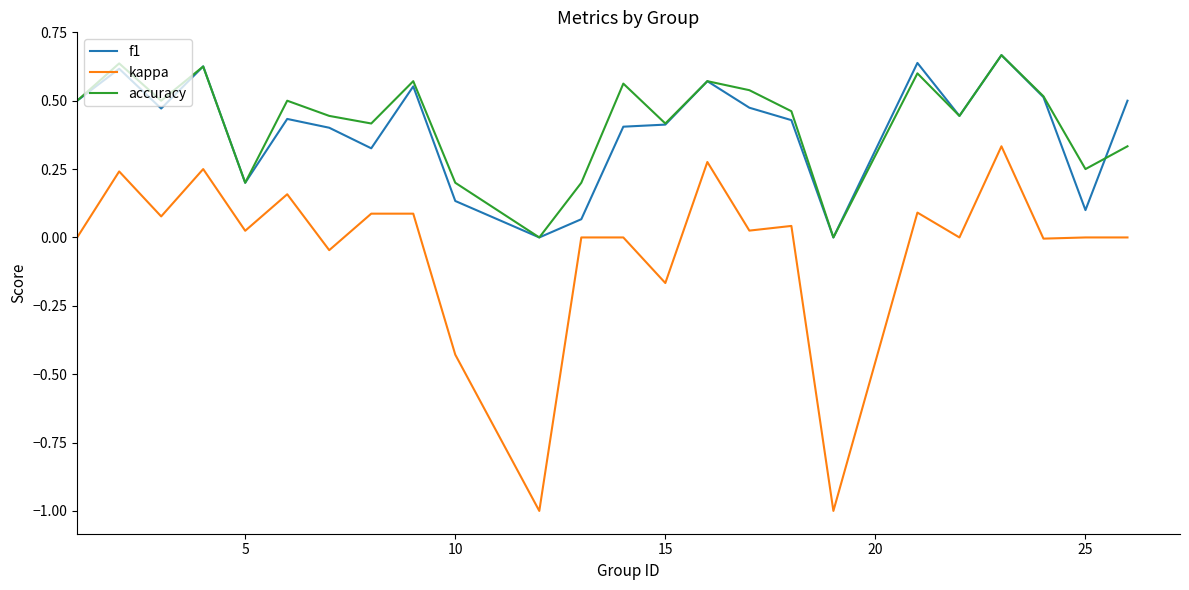

True or false: kappa and f1 cross at least once.

False